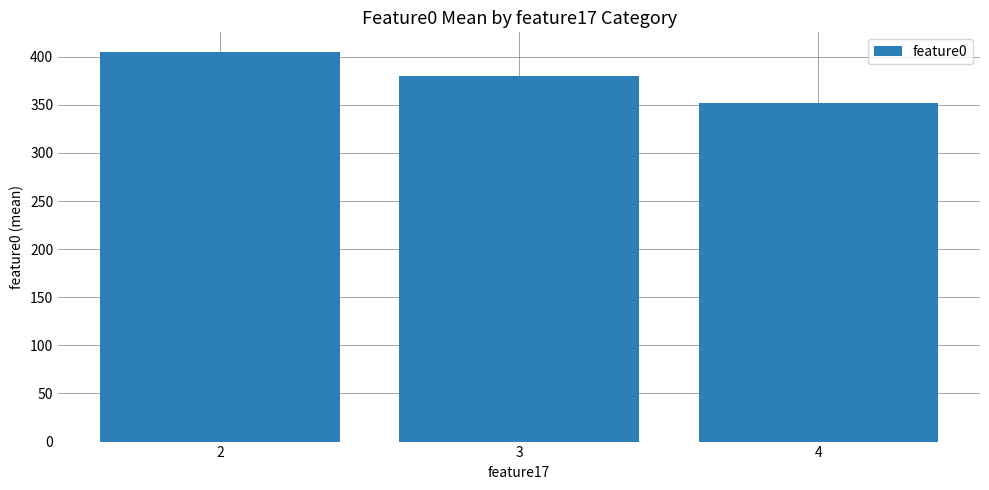

The chart shows a value of 709.9 at 2. True or false?

False